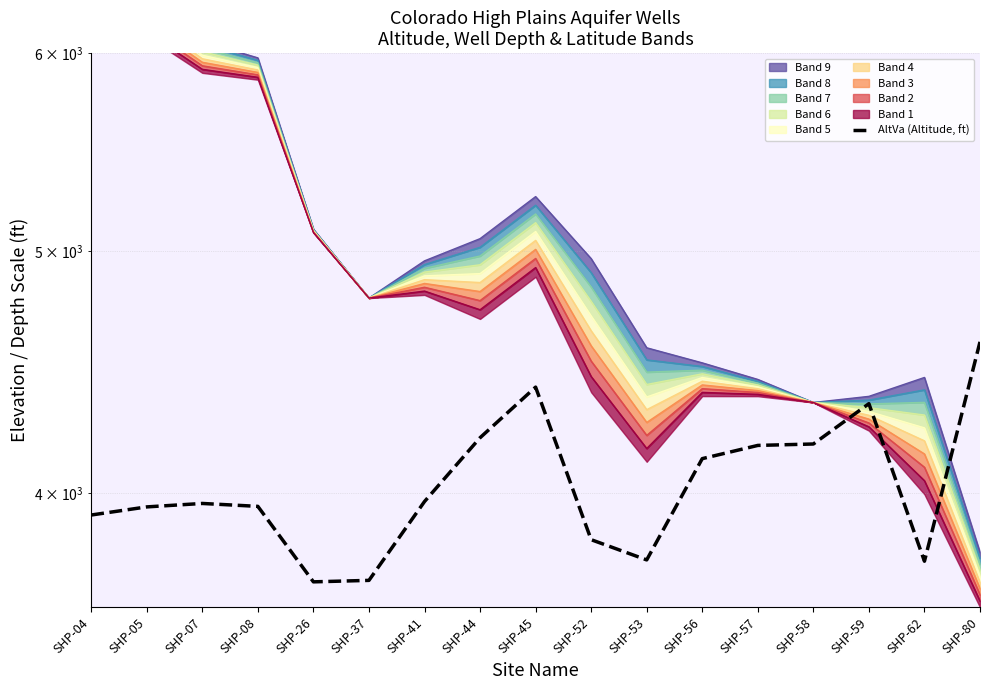

What is the value of the 15th point from the left?

4343.3